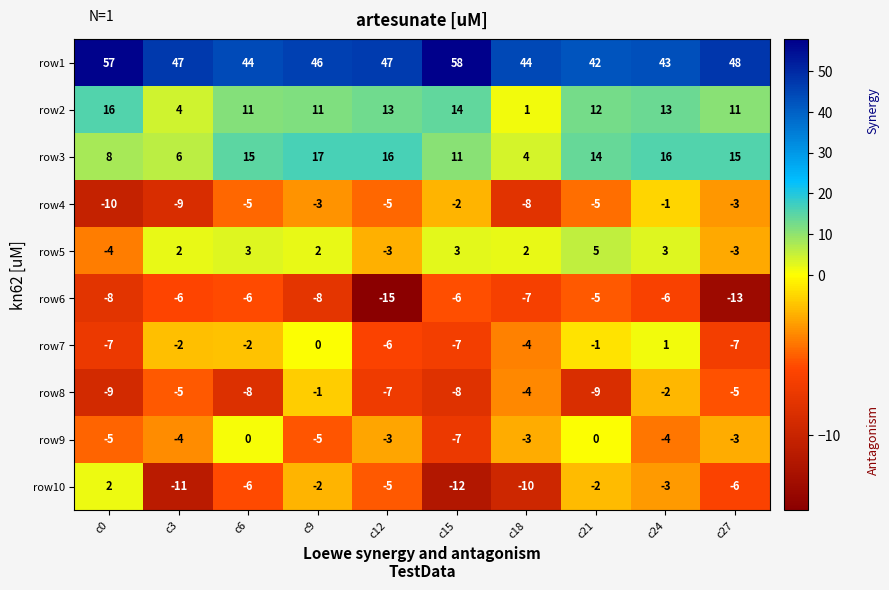

What value does the row5 series have at c0?

-4